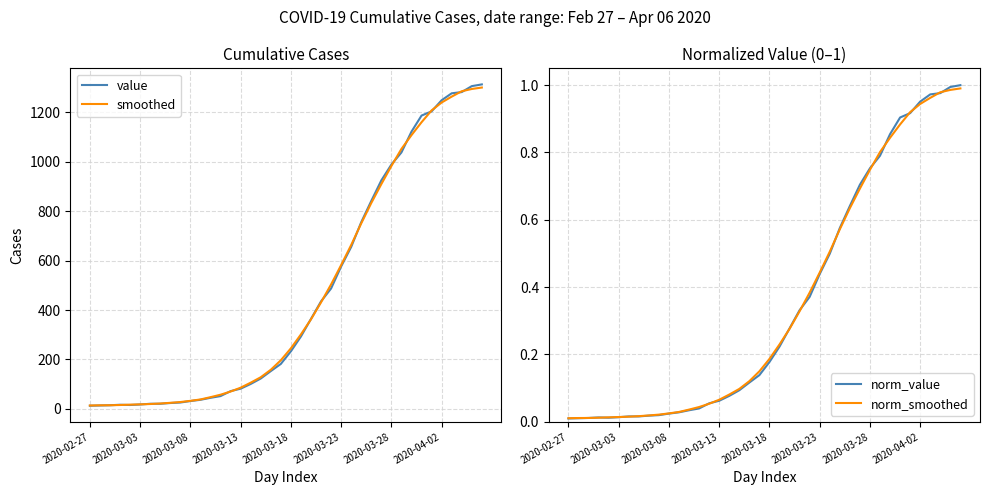

What is the sum of all norm_smoothed values?

14.2